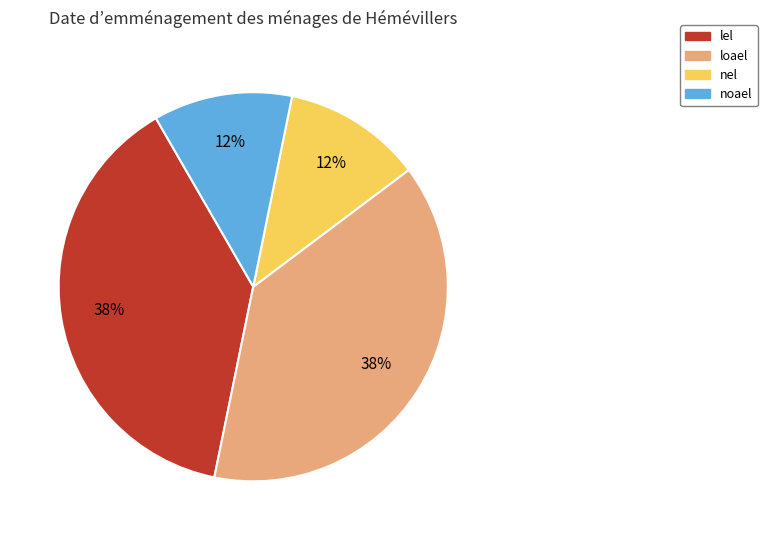

Approximately how many times larger is the value at lel compared to loael?

1.0